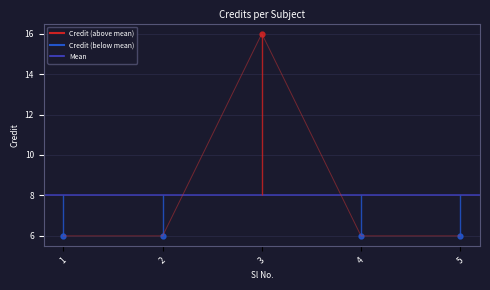

Which category has the highest value across all series?

3